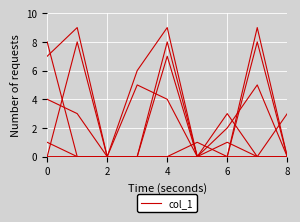

Does the chart have visible grid lines?

Yes